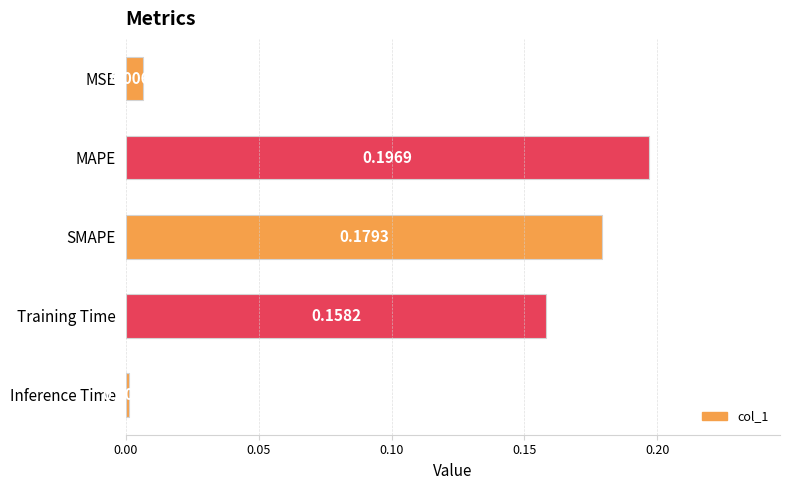

At which label is the value closest to 0?

Inference Time